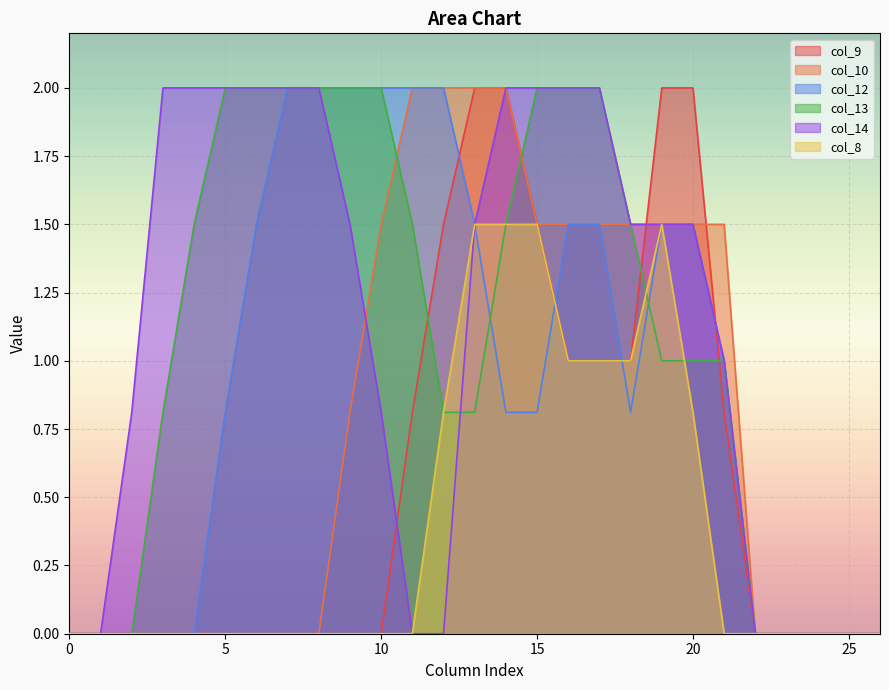

What is the sum of the col_13 values at 20 and 11?

2.5